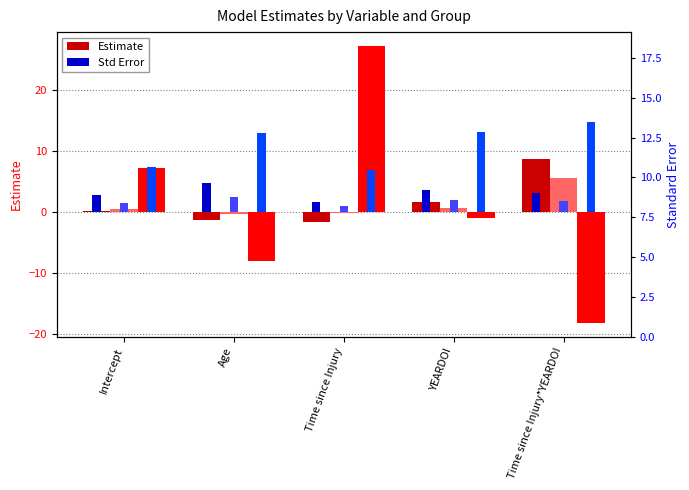

The value of Female: Tetraplegia: AIS B: Estimate at YEARDOI is -1.0. True or false?

True